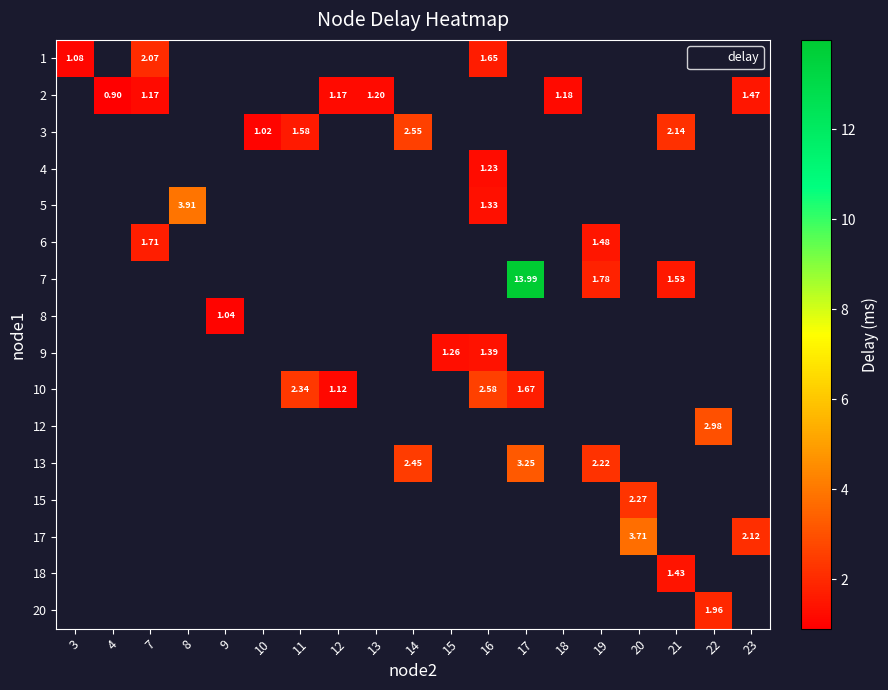

Between 15 and 23, which is larger?

23